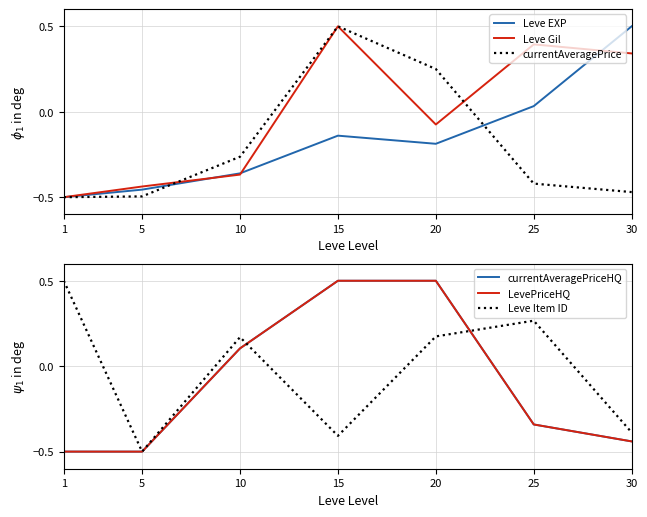

Which series has the widest spread of values?

Leve EXP